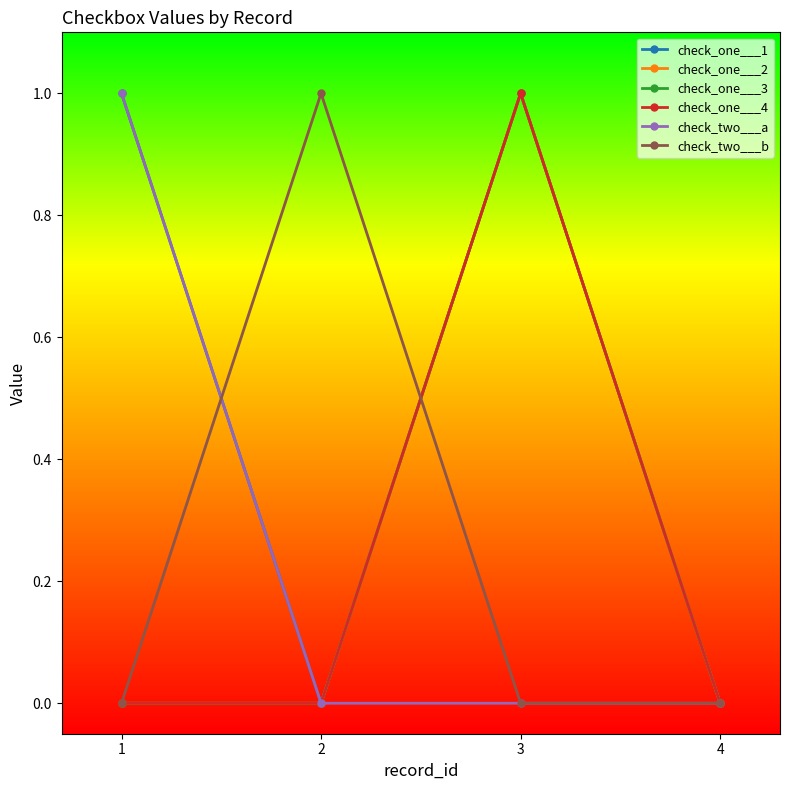

Is this an area chart (filled region under the line)?

No